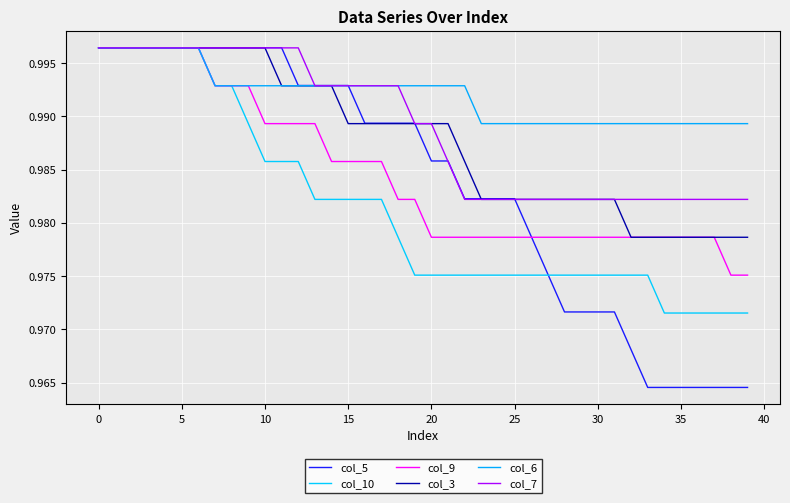

Reading left to right, transcribe all the data shown in this chart.

col_5: 1.0	1.0	1.0	1.0	1.0	1.0	1.0	1.0	1.0	1.0	1.0	1.0	1.0	1.0	1.0	1.0	1.0	1.0	1.0	1.0	1.0	1.0	1.0	1.0	1.0	1.0	1.0	1.0	1.0	1.0	1.0	1.0	1.0	1.0	1.0	1.0	1.0	1.0	1.0	1.0
col_10: 1.0	1.0	1.0	1.0	1.0	1.0	1.0	1.0	1.0	1.0	1.0	1.0	1.0	1.0	1.0	1.0	1.0	1.0	1.0	1.0	1.0	1.0	1.0	1.0	1.0	1.0	1.0	1.0	1.0	1.0	1.0	1.0	1.0	1.0	1.0	1.0	1.0	1.0	1.0	1.0
col_9: 1.0	1.0	1.0	1.0	1.0	1.0	1.0	1.0	1.0	1.0	1.0	1.0	1.0	1.0	1.0	1.0	1.0	1.0	1.0	1.0	1.0	1.0	1.0	1.0	1.0	1.0	1.0	1.0	1.0	1.0	1.0	1.0	1.0	1.0	1.0	1.0	1.0	1.0	1.0	1.0
col_3: 1.0	1.0	1.0	1.0	1.0	1.0	1.0	1.0	1.0	1.0	1.0	1.0	1.0	1.0	1.0	1.0	1.0	1.0	1.0	1.0	1.0	1.0	1.0	1.0	1.0	1.0	1.0	1.0	1.0	1.0	1.0	1.0	1.0	1.0	1.0	1.0	1.0	1.0	1.0	1.0
col_6: 1.0	1.0	1.0	1.0	1.0	1.0	1.0	1.0	1.0	1.0	1.0	1.0	1.0	1.0	1.0	1.0	1.0	1.0	1.0	1.0	1.0	1.0	1.0	1.0	1.0	1.0	1.0	1.0	1.0	1.0	1.0	1.0	1.0	1.0	1.0	1.0	1.0	1.0	1.0	1.0
col_7: 1.0	1.0	1.0	1.0	1.0	1.0	1.0	1.0	1.0	1.0	1.0	1.0	1.0	1.0	1.0	1.0	1.0	1.0	1.0	1.0	1.0	1.0	1.0	1.0	1.0	1.0	1.0	1.0	1.0	1.0	1.0	1.0	1.0	1.0	1.0	1.0	1.0	1.0	1.0	1.0